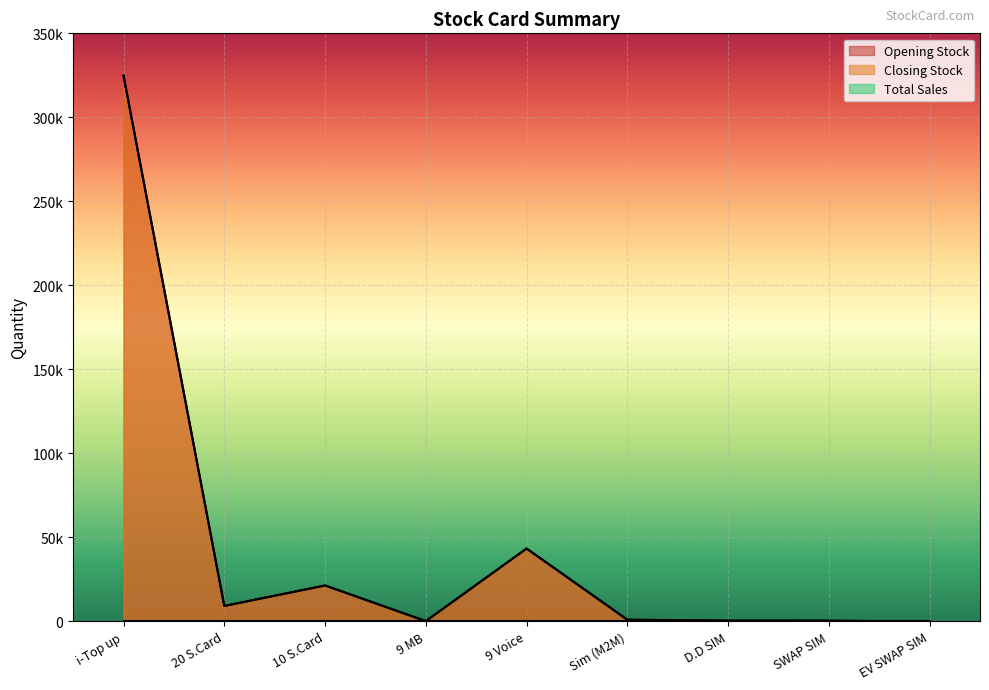

Does the chart display data point markers on the line(s)?

No